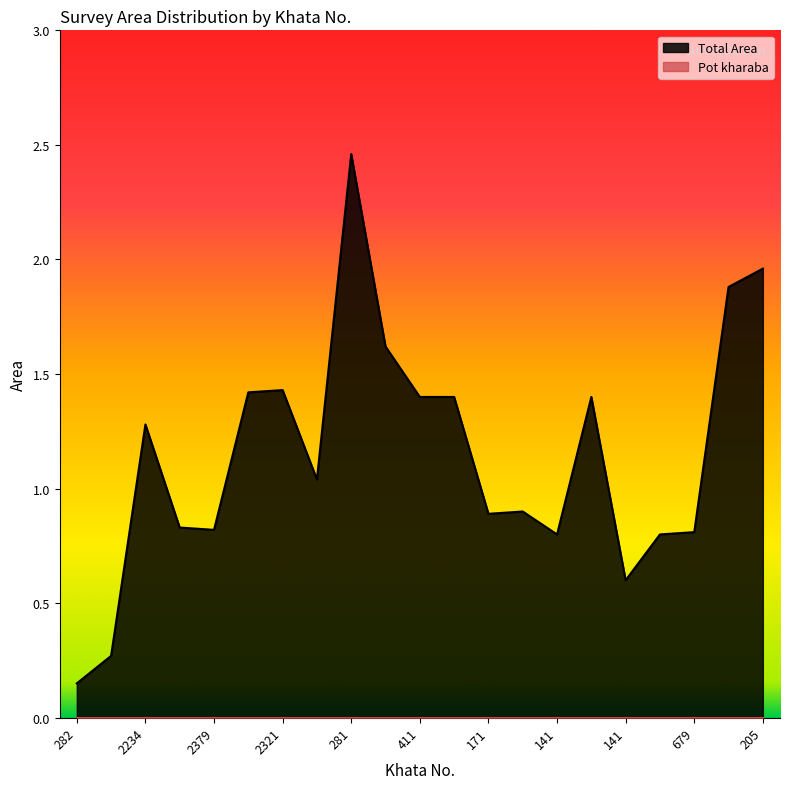

Is it true that the value at 141 is 0.8?

True